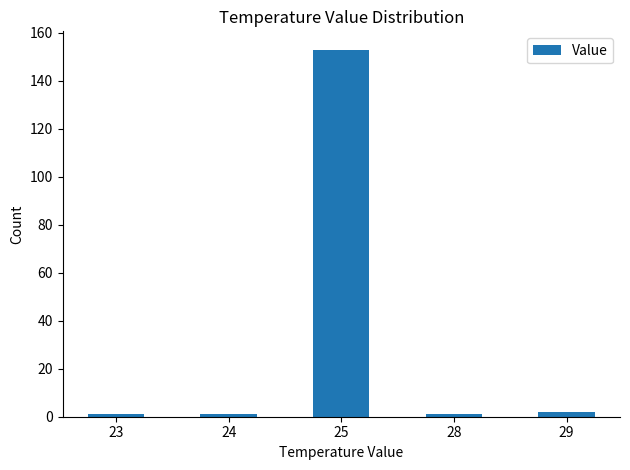

True or false: the data shows 71 at 25.

False